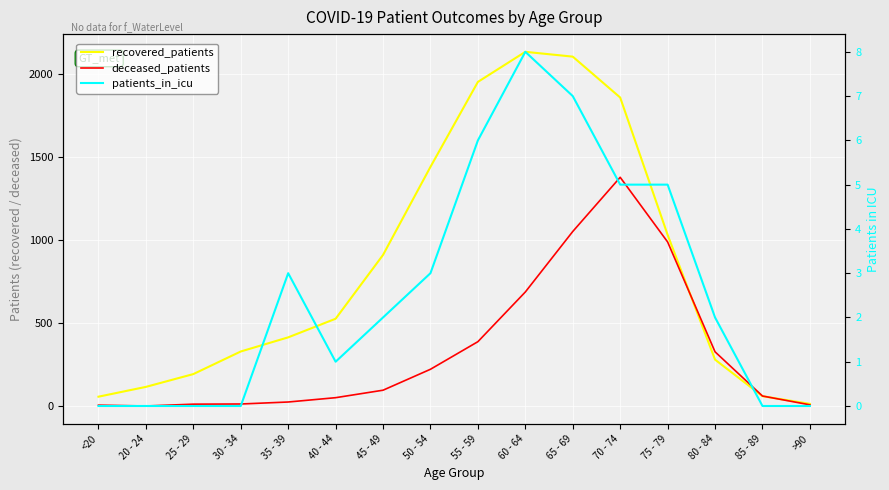

What is the value of the patients_in_icu point at the 5th from the left?

3